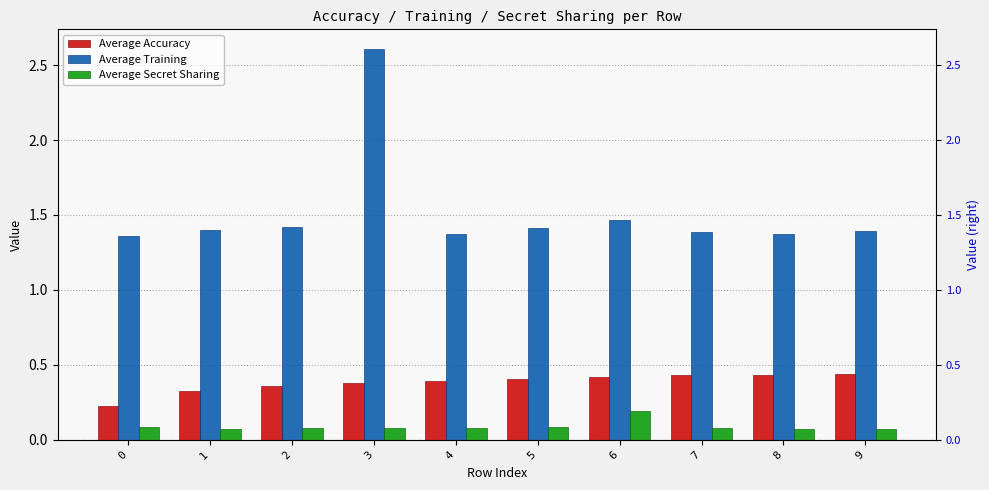

Is the value of Average Secret Sharing at 5 greater than the value of Average Training at 1?

No